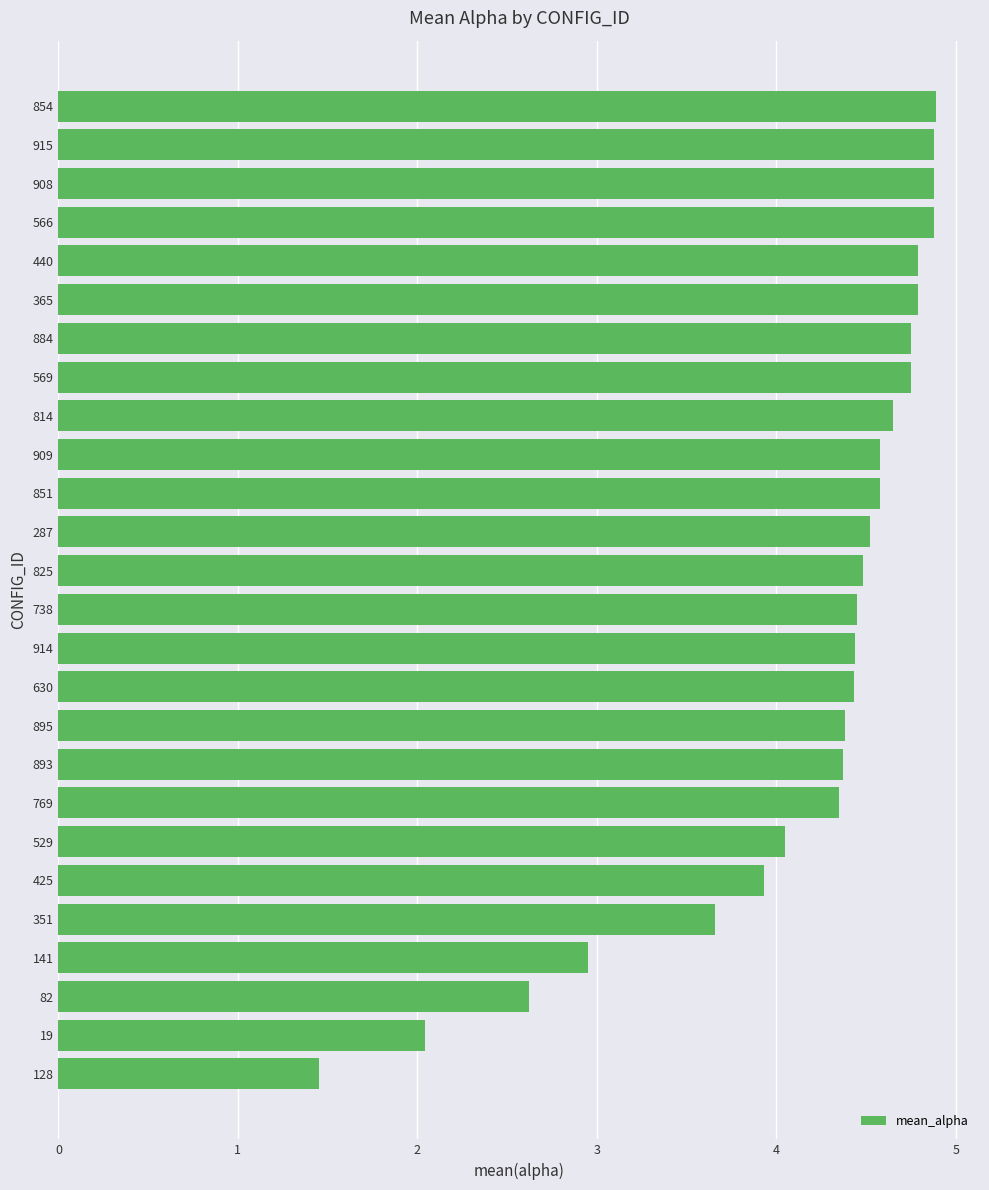

What is the average value?

4.2